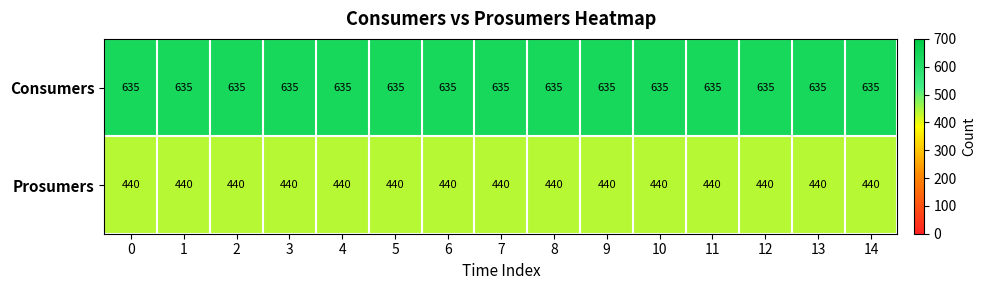

Is it true that Prosumers equals 228 at 7?

False